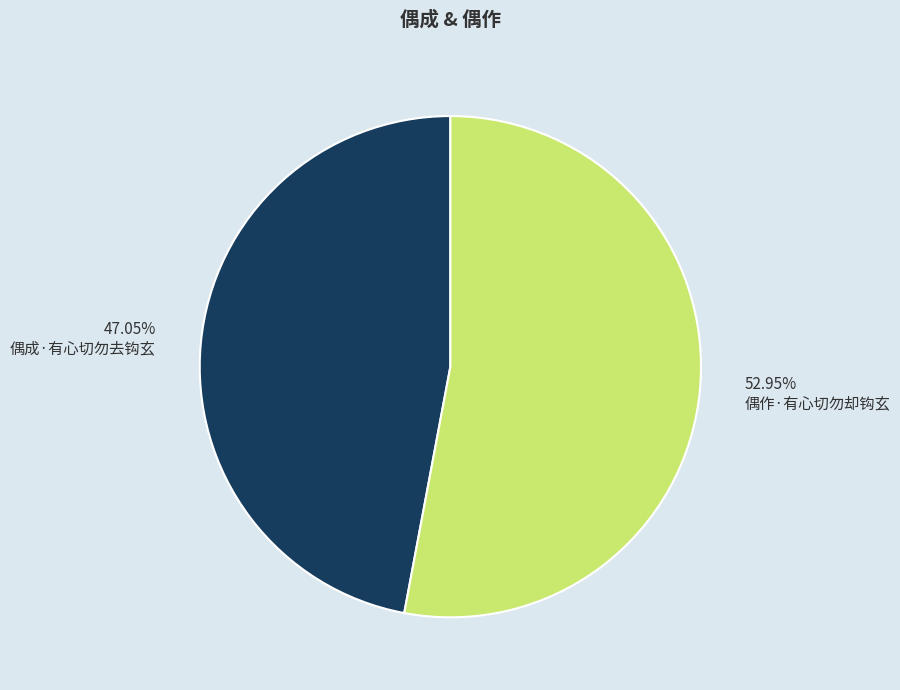

What percentage is the 偶成·有心切勿去钩玄 slice, to the nearest percent?

47%